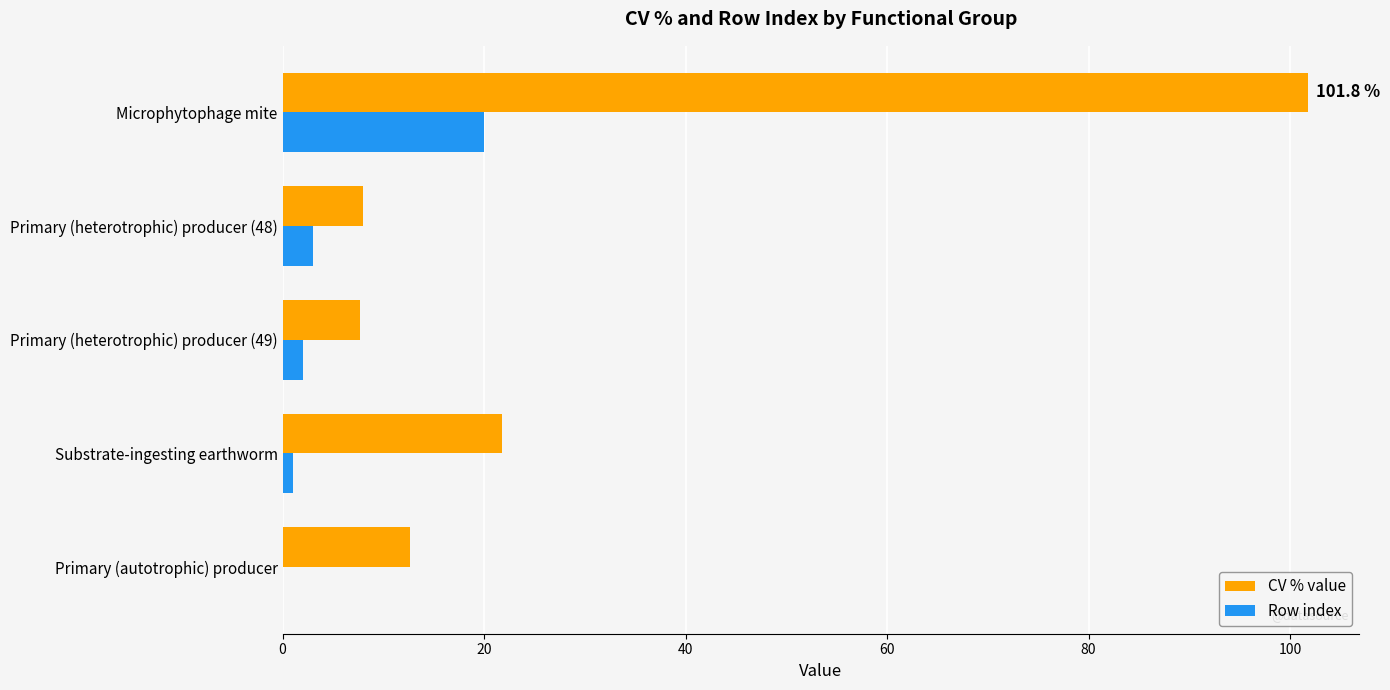

The value of CV % value at Primary (heterotrophic) producer (48) is 13.1. True or false?

False